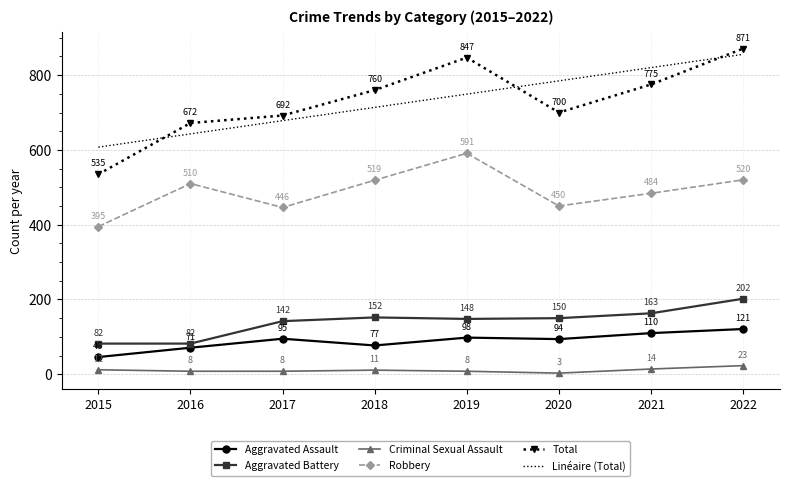

Where does the Aggravated Battery series first go above 150?

2018